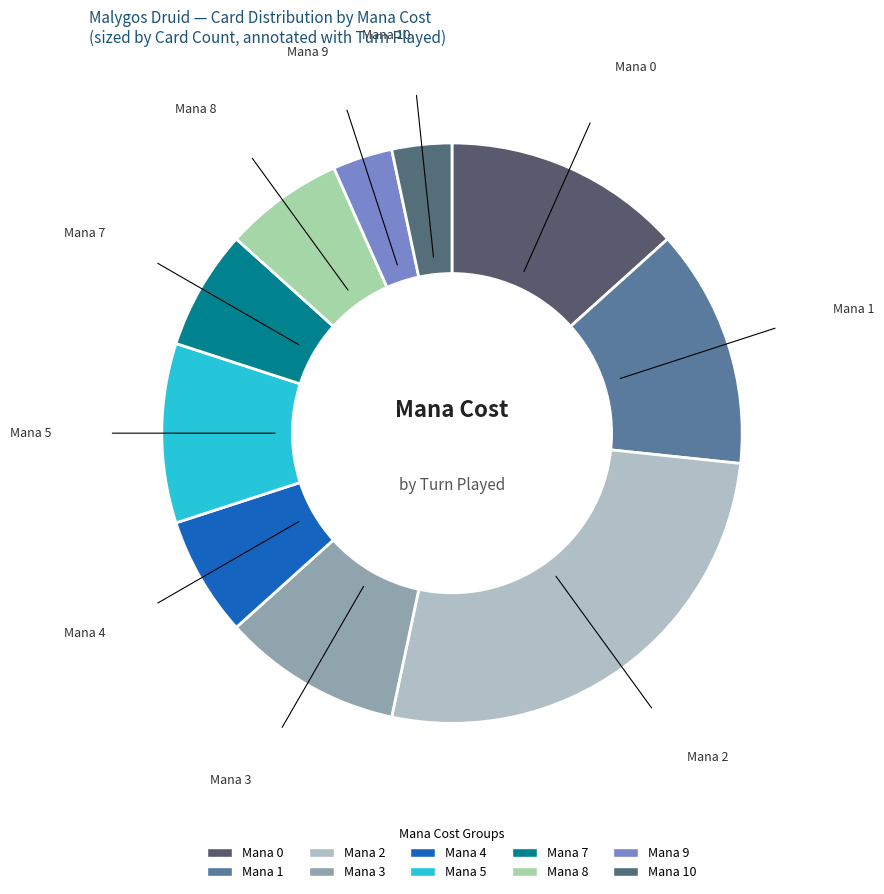

How many slices are in this pie chart?

10